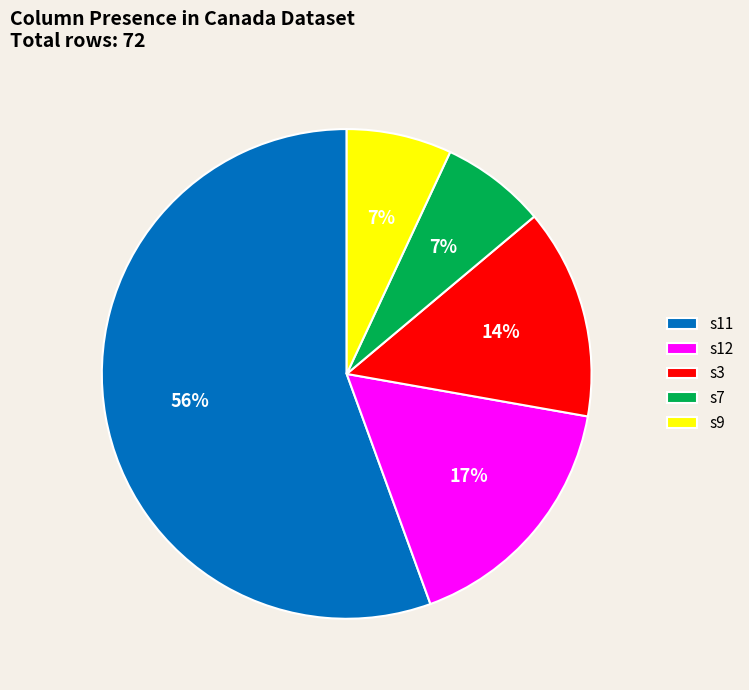

Between s12 and s7, which is larger?

s12